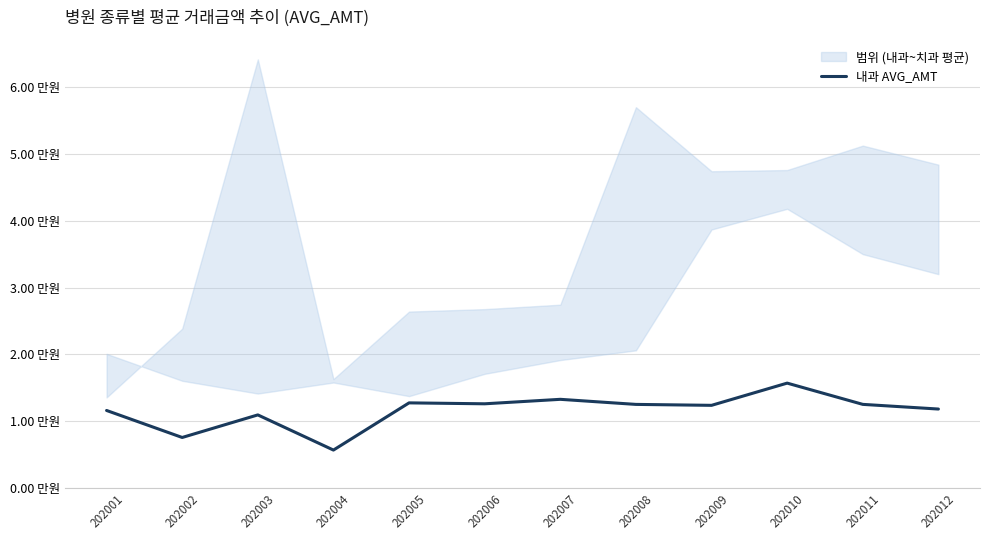

Rank the categories by value from highest to lowest.

202010, 202007, 202005, 202006, 202011, 202008, 202009, 202012, 202001, 202003, 202002, 202004